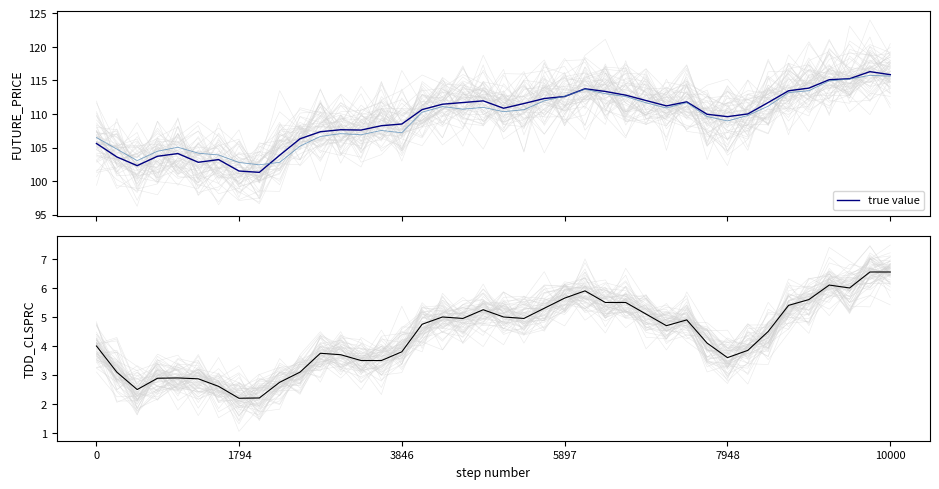

What is the label of the 21st point from the left?

20